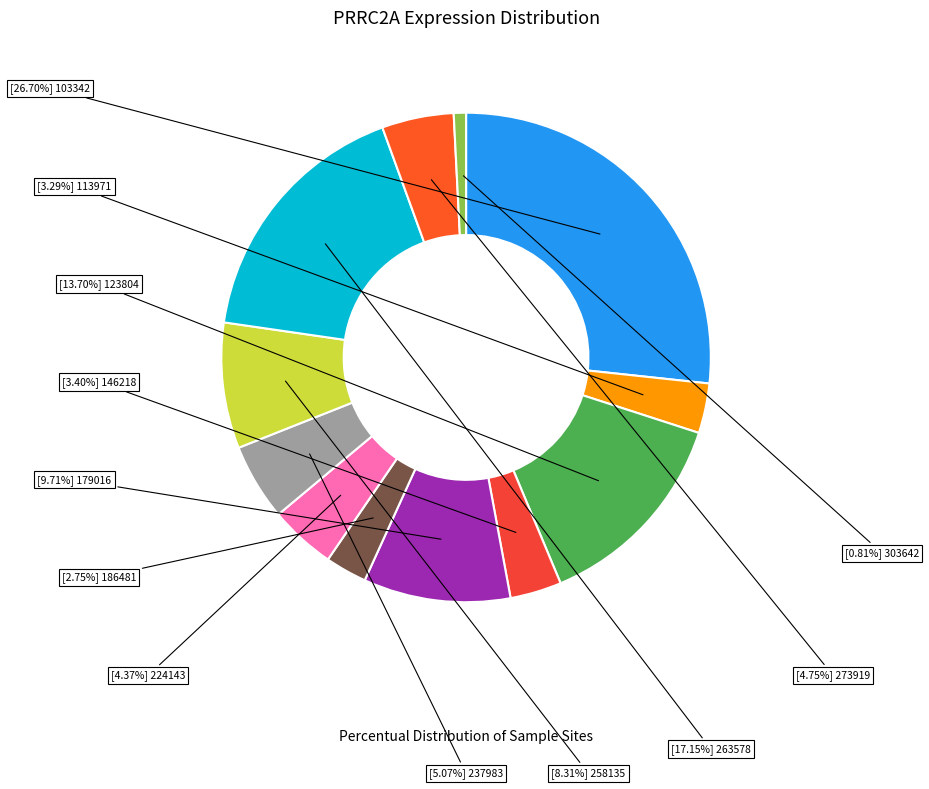

How many segments does this pie chart have?

12